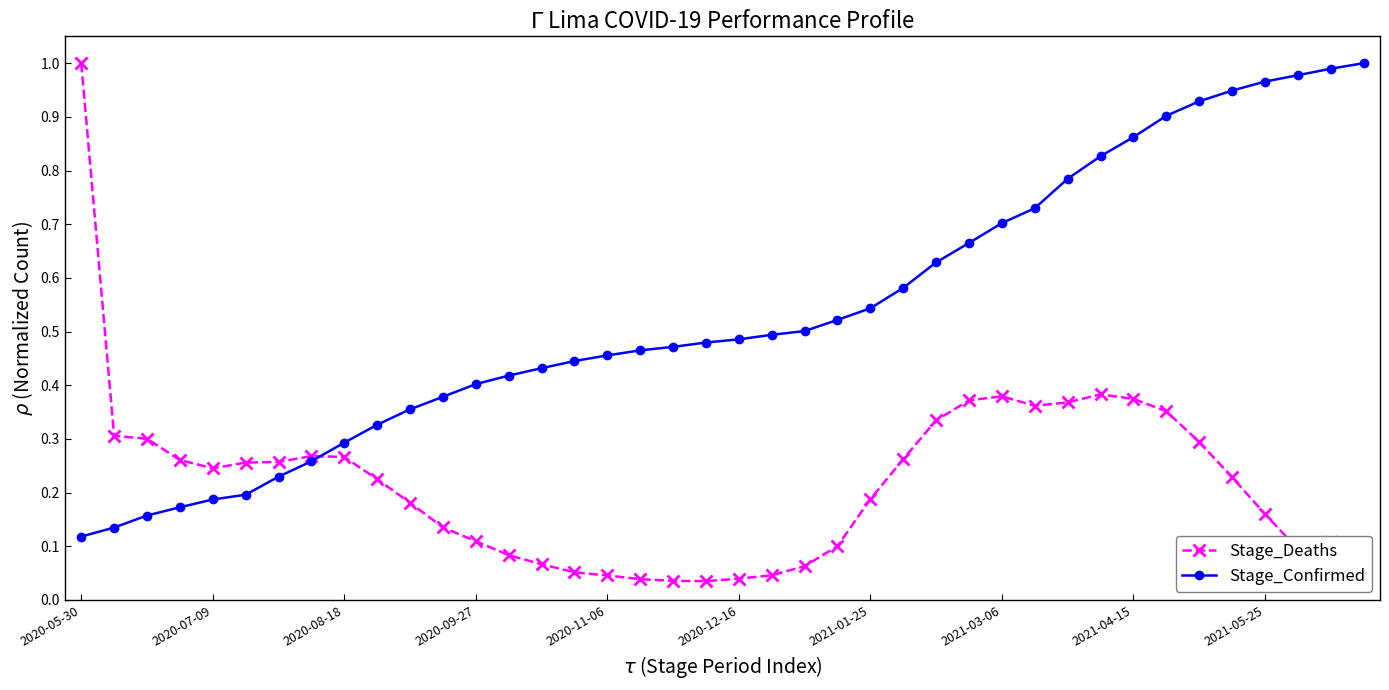

How many lines are shown in the chart?

2